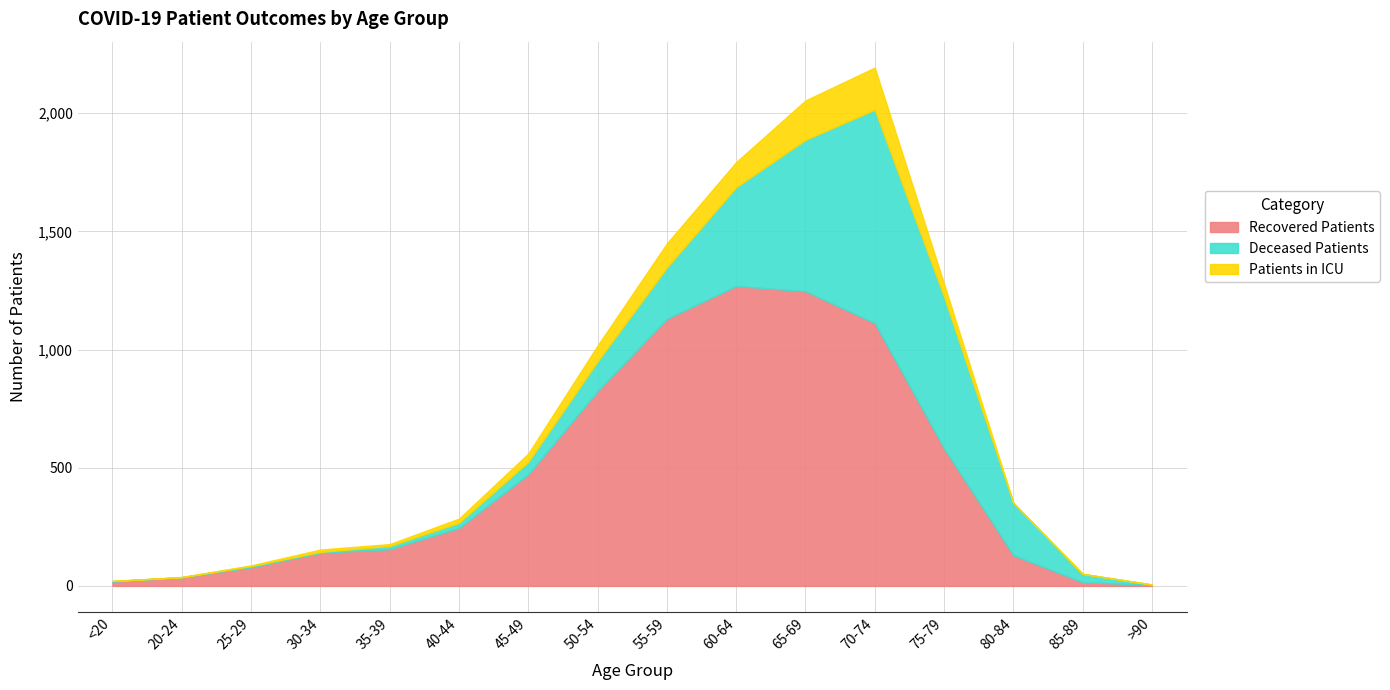

Where is Patients in ICU nearest to the value 89?

55-59